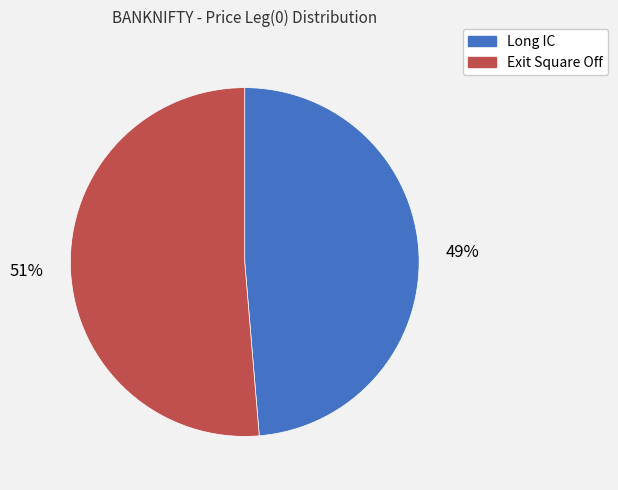

Combined, do Long IC and Exit Square Off account for over 50%?

Yes